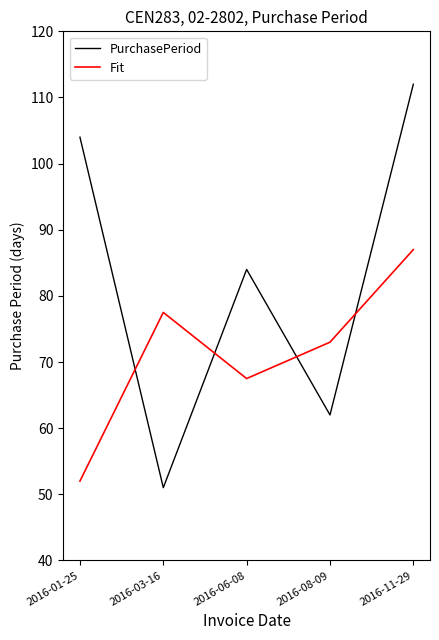

Reading left to right, what are all the values shown in this chart?

PurchasePeriod: 104.0	51.0	84.0	62.0	112.0
Fit: 52.0	77.5	67.5	73.0	87.0